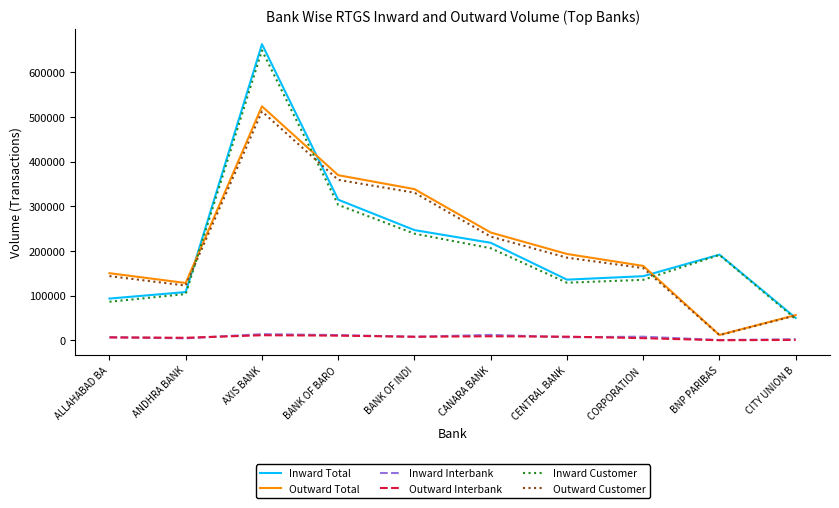

At how many categories does at least one series exceed 575135?

1